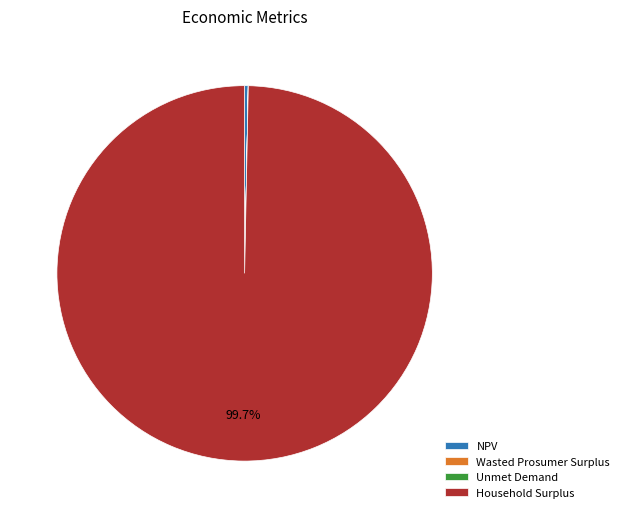

Is there a majority slice in this chart?

Yes